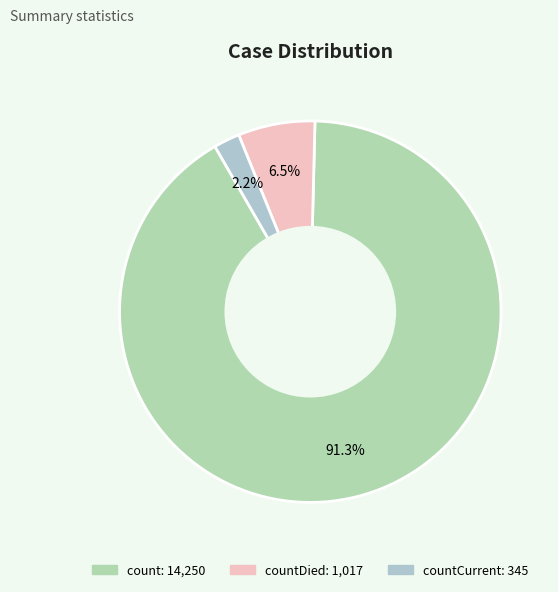

How many segments does this pie chart have?

3